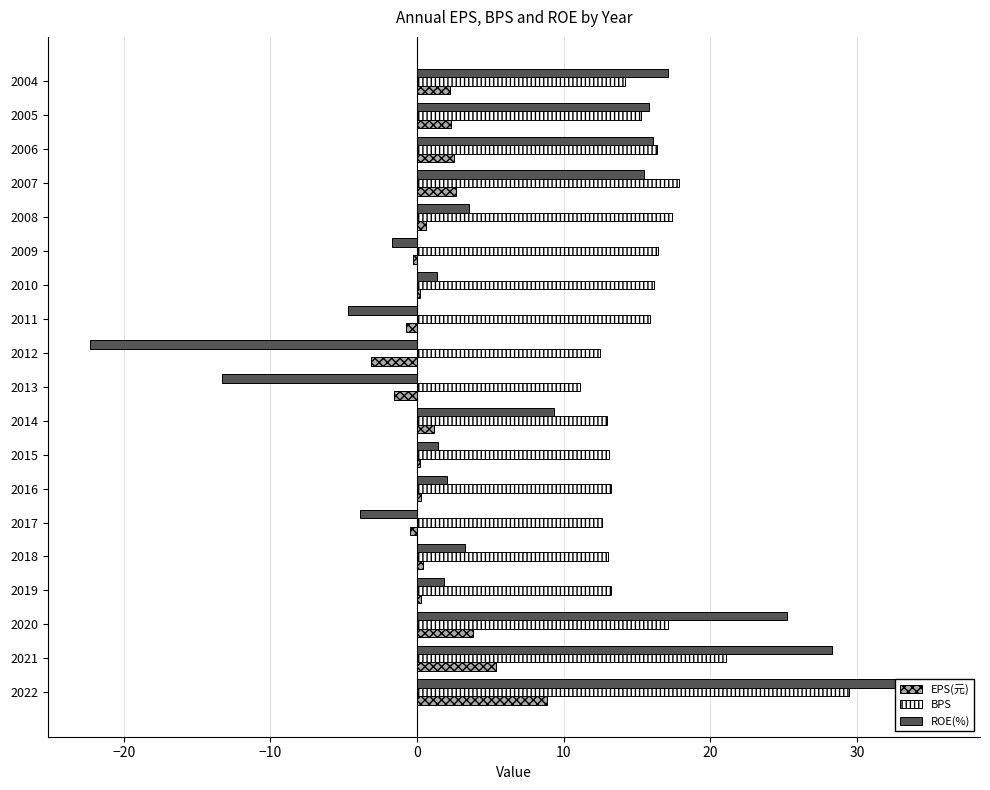

Rank the series at 10 from lowest to highest value.

EPS(元), ROE(%), BPS